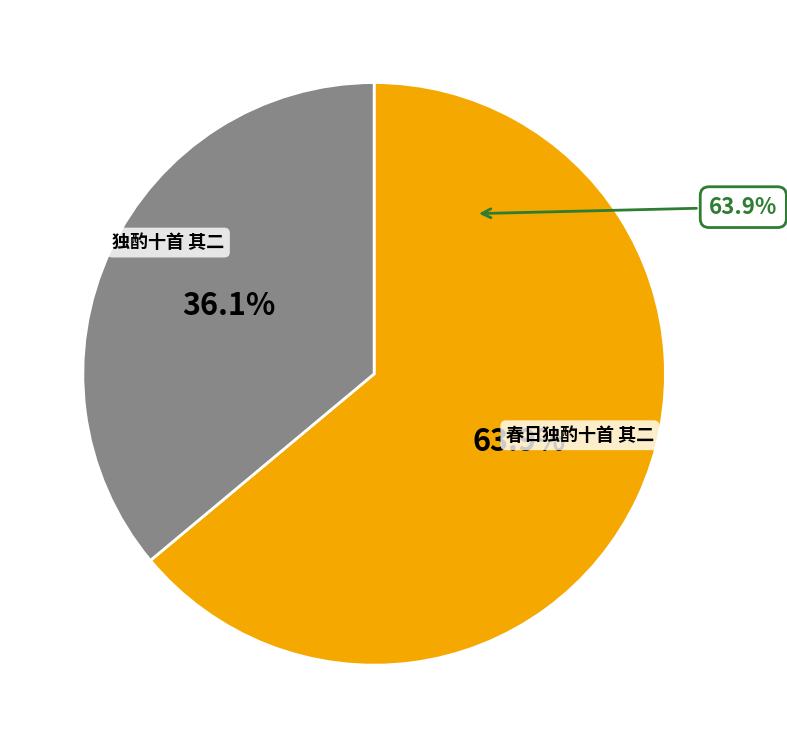

The 春日独酌十首 其二 slice represents 64% of the pie. True or false?

True